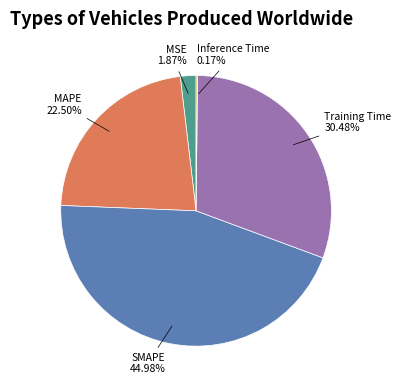

What percentage is the MSE slice, to the nearest percent?

2%